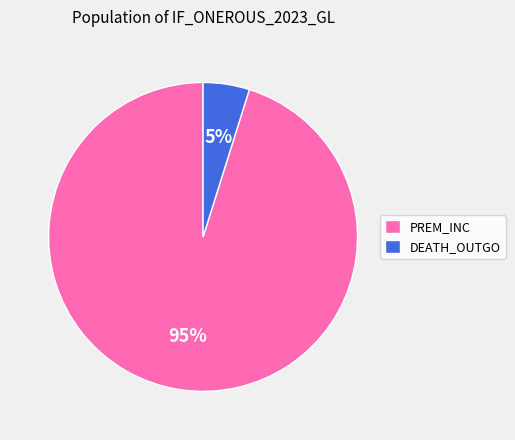

How many slices are in this pie chart?

2